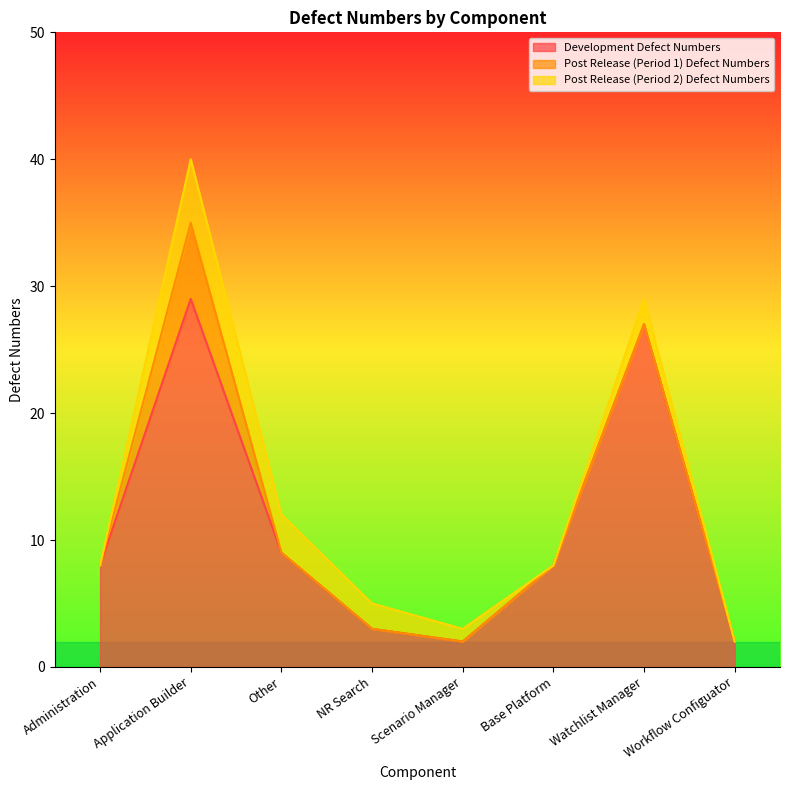

True or false: Development Defect Numbers and Post Release (Period 2) Defect Numbers cross at least once.

False